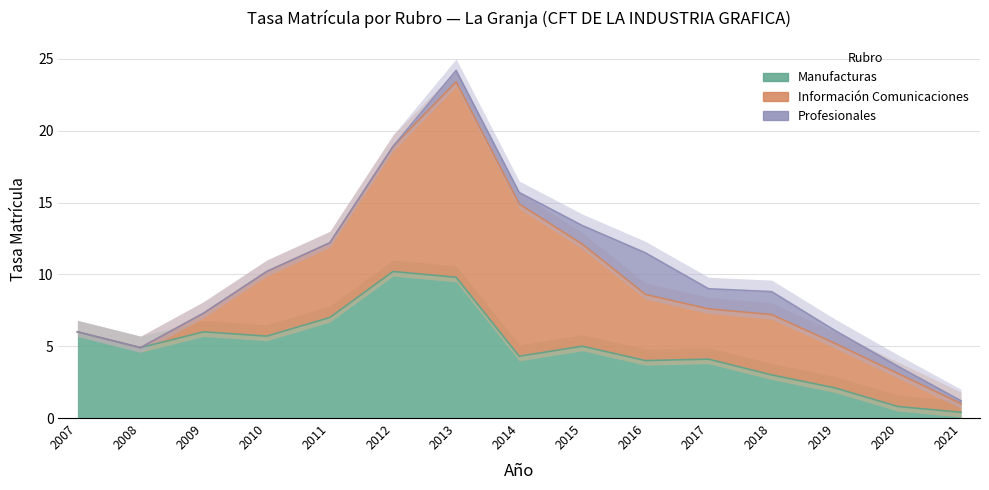

Is it true that Profesionales equals 1.4 at 2017?

True